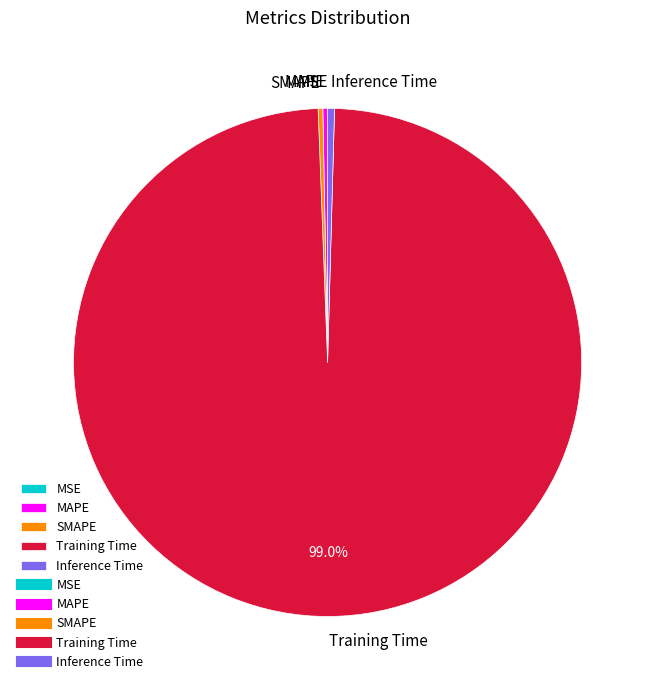

What is the largest slice in the pie chart?

Training Time